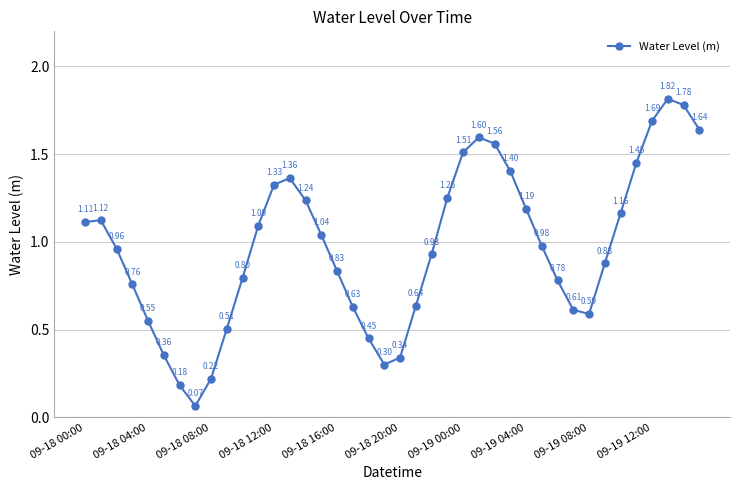

How many lines are shown in the chart?

1